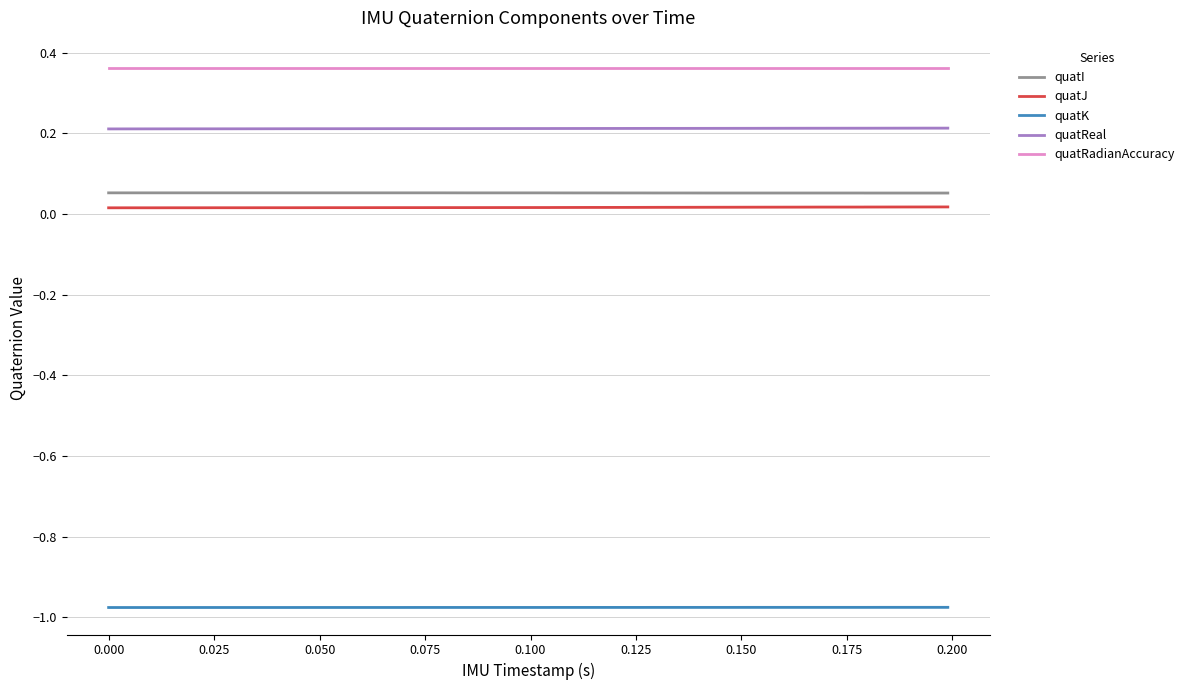

True or false: quatK and quatReal intersect in this chart.

False